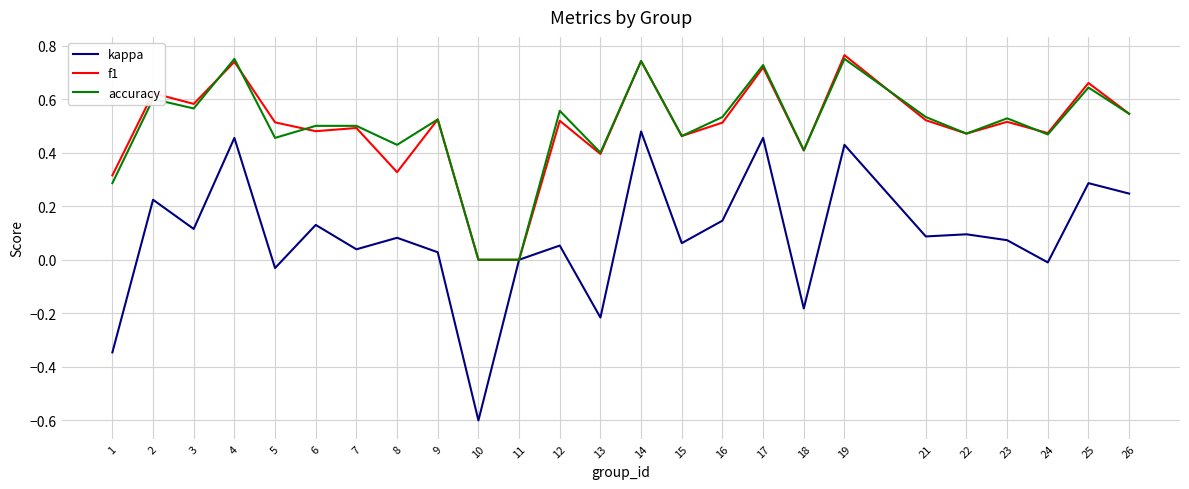

At which category does the chart reach its minimum across all series?

10